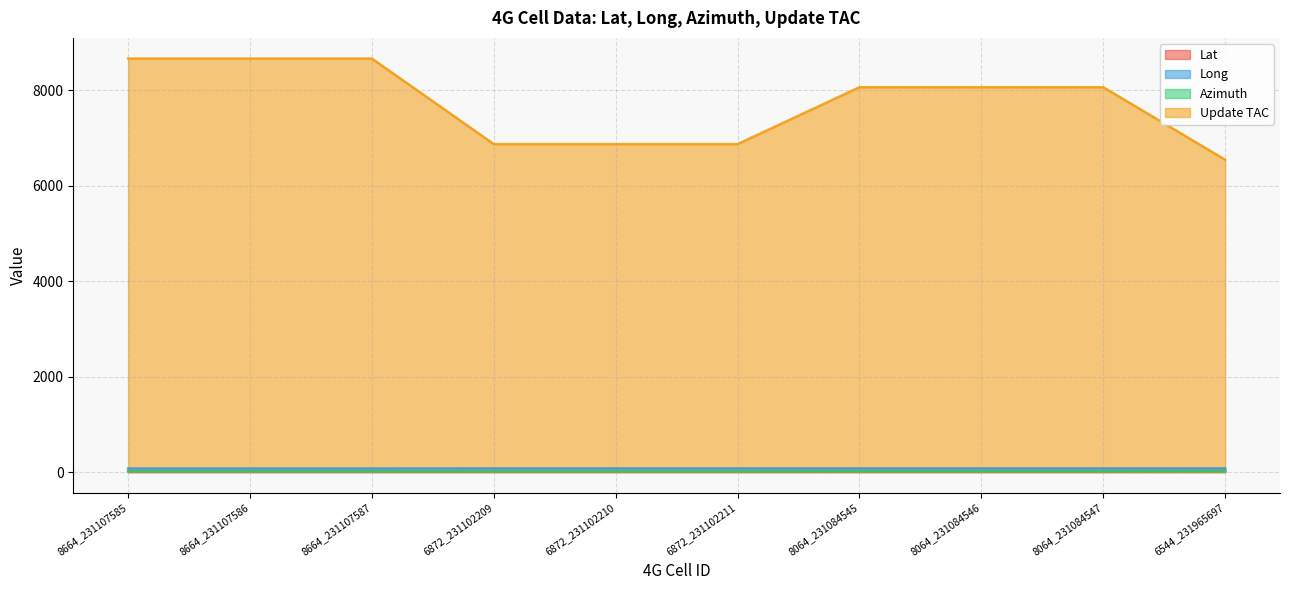

Reading left to right, extract all data points from this chart.

Lat: 16.9	16.9	16.9	16.2	16.2	16.2	18.1	18.1	18.1	20.2
Long: 74.2	74.2	74.2	75.9	75.9	75.9	75.9	75.9	75.9	75.9
Azimuth: 16.9	16.9	16.9	16.2	16.2	16.2	18.1	18.1	18.1	20.2
Update TAC: 8664.0	8664.0	8664.0	6872.0	6872.0	6872.0	8064.0	8064.0	8064.0	6544.0